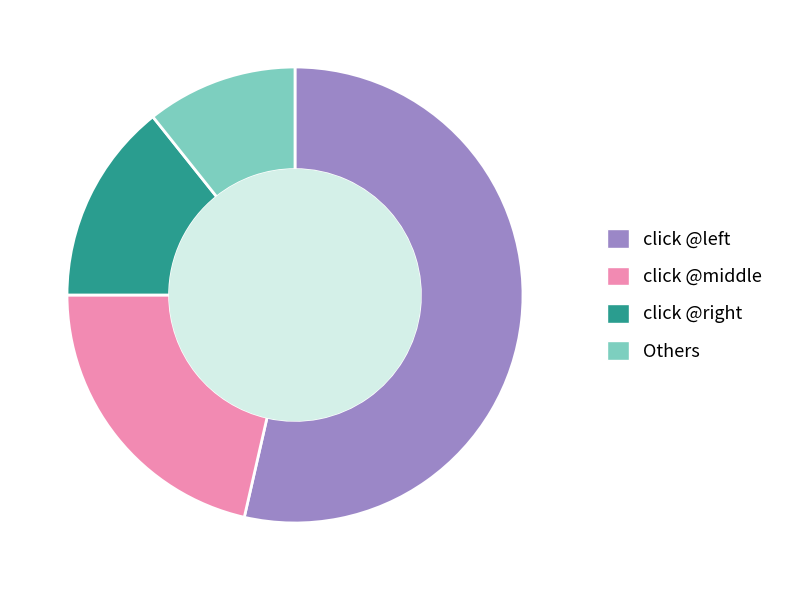

Rank the categories by value from lowest to highest.

Others, click @right, click @middle, click @left